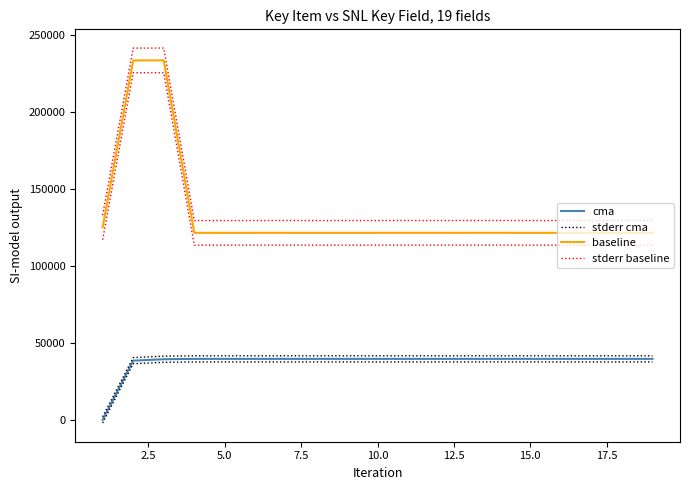

What is the value of the stderr baseline point at the 7th from the left?

129523